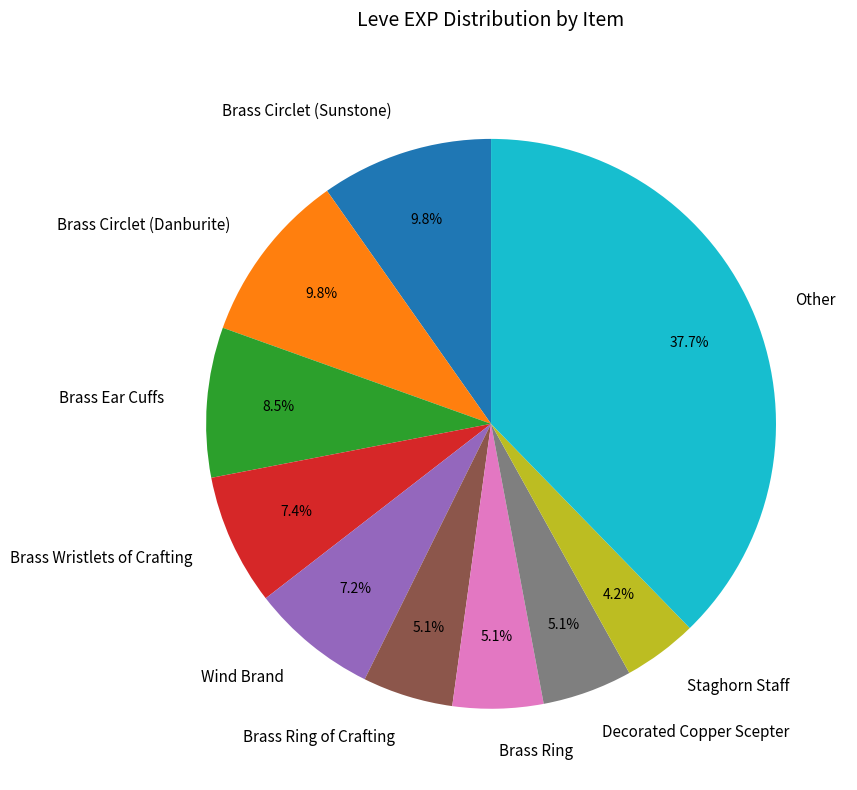

Count the number of slices in the pie.

10